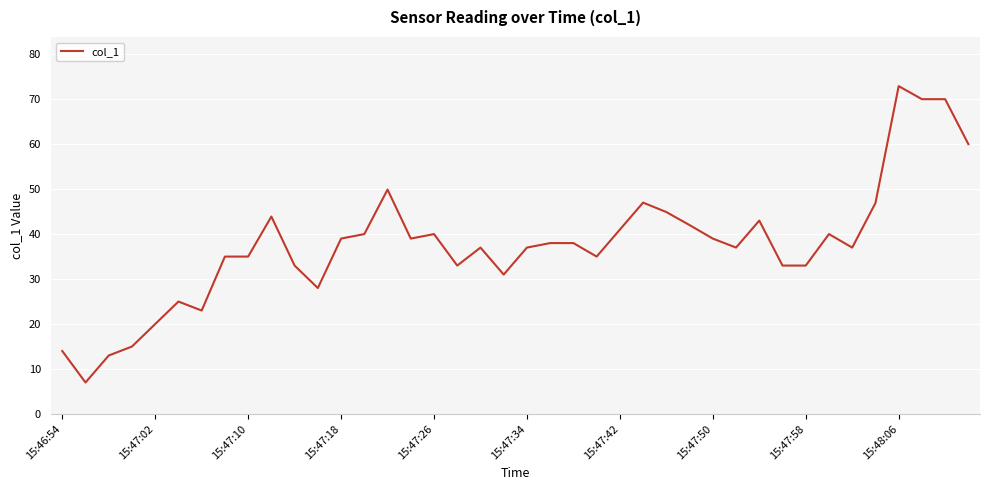

What is the minimum value shown in the chart?

7.0